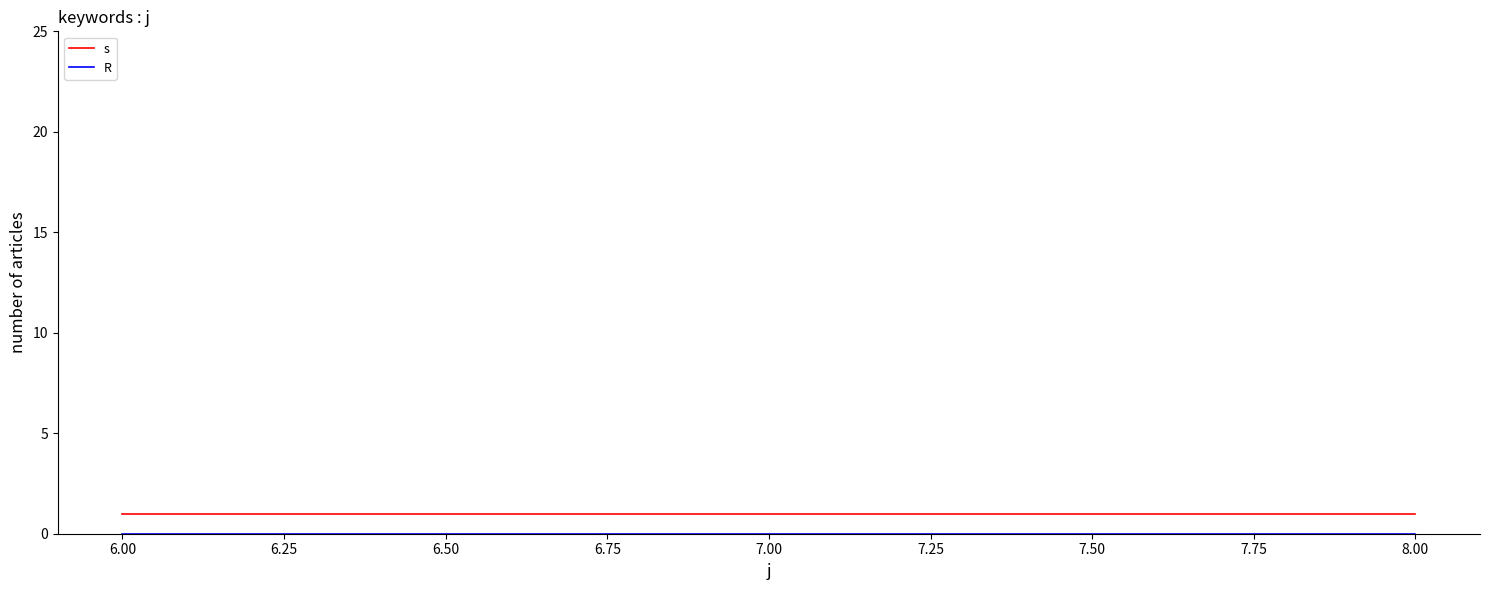

What position from the right is 8.00?

1